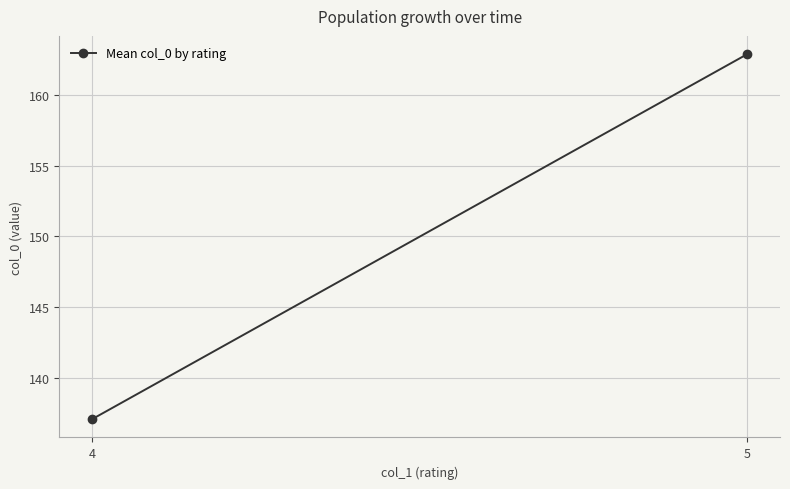

What is the sum of the values at 4 and 5?

300.0